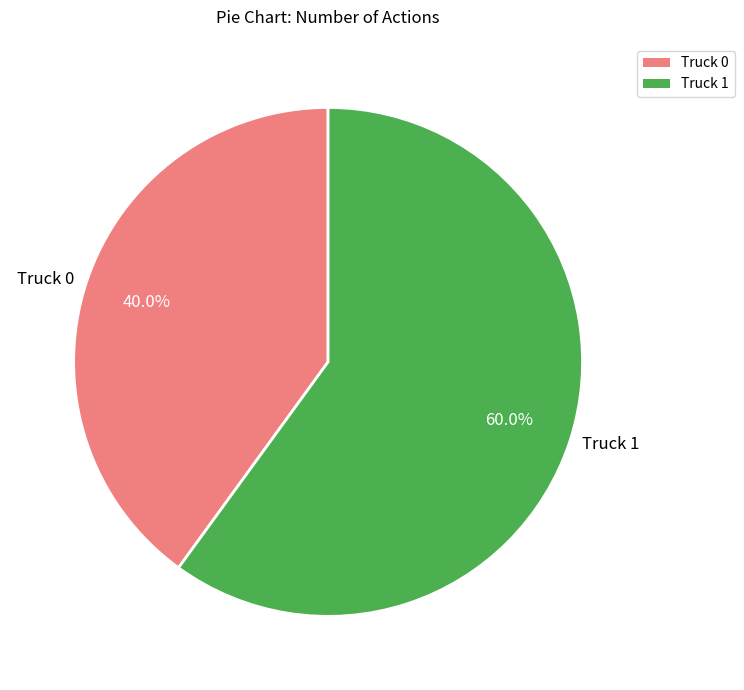

Combined, do Truck 1 and Truck 0 account for over 50%?

Yes